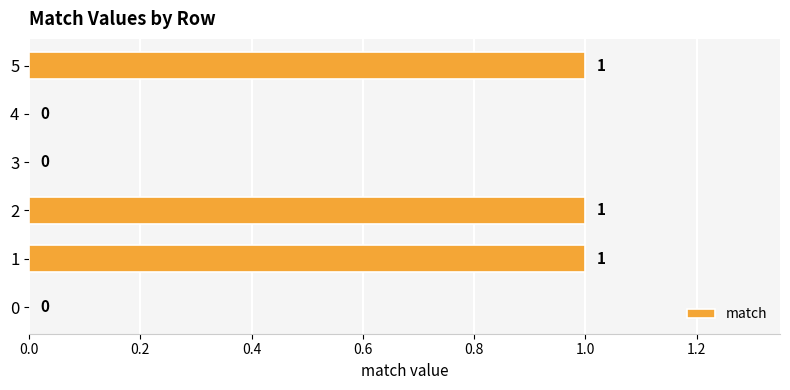

What is the change in value from 4 to 5?

+1